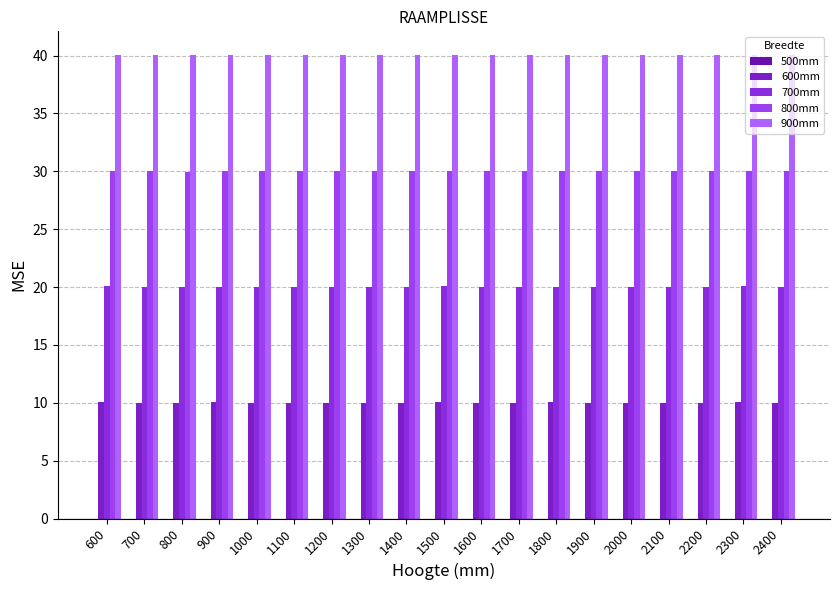

How many data points does each series have?

19